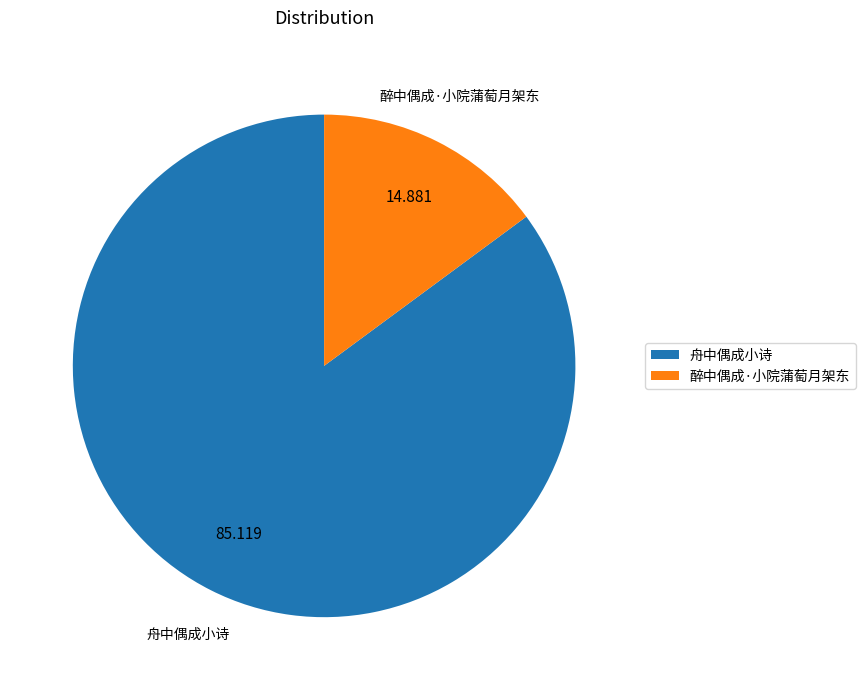

Is the sum of 醉中偶成·小院蒲萄月架东 and 舟中偶成小诗 greater than half?

Yes